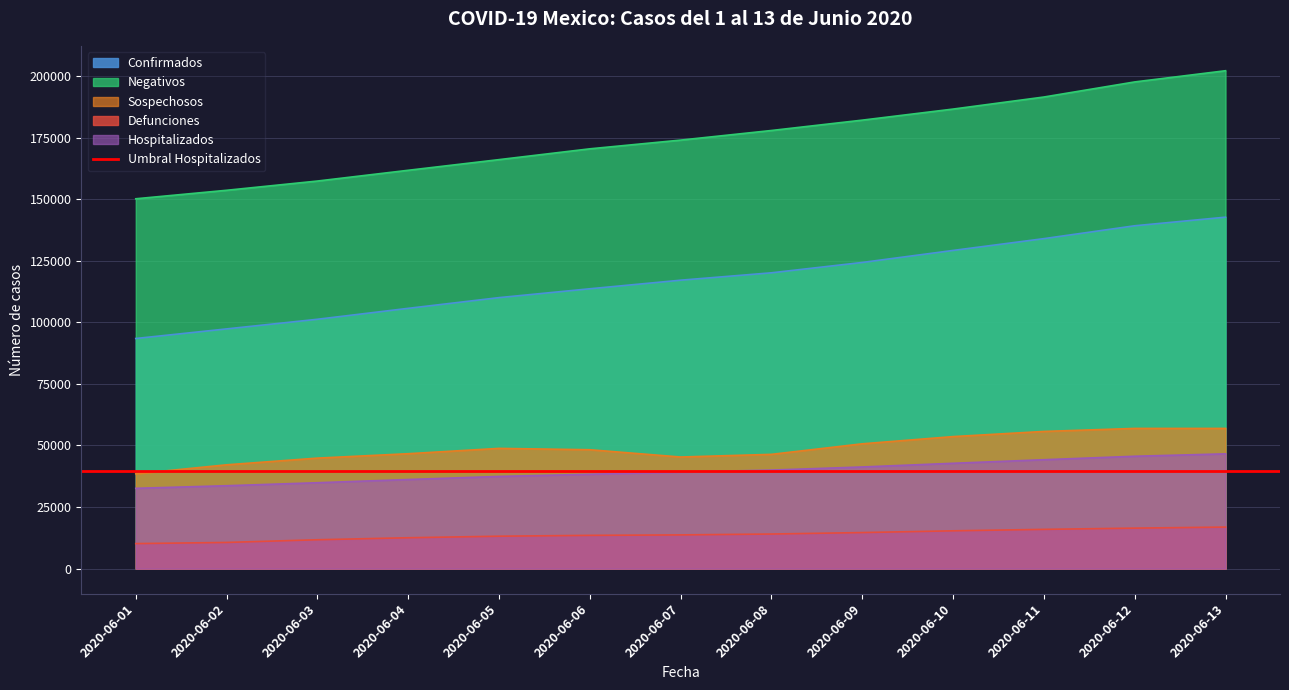

At which label does Defunciones first exceed 13699?

2020-06-08